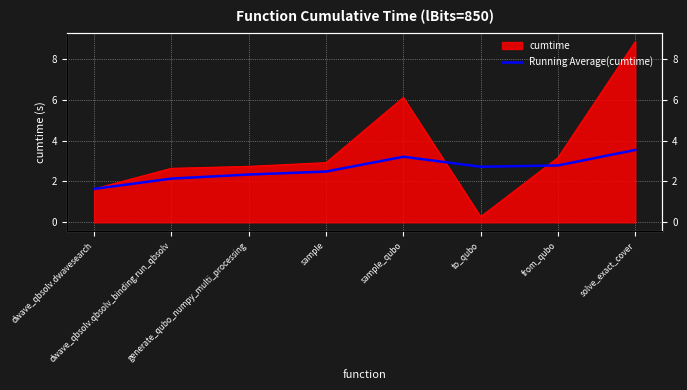

Reading right to left, what are all the values shown in this chart?

solve_exact_cover=3.5	from_qubo=2.8	to_qubo=2.7	sample_qubo=3.2	sample=2.5	generate_qubo_numpy_multi_processing=2.3	dwave_qbsolv.qbsolv_binding.run_qbsolv=2.1	dwave_qbsolv.dwavesearch=1.6